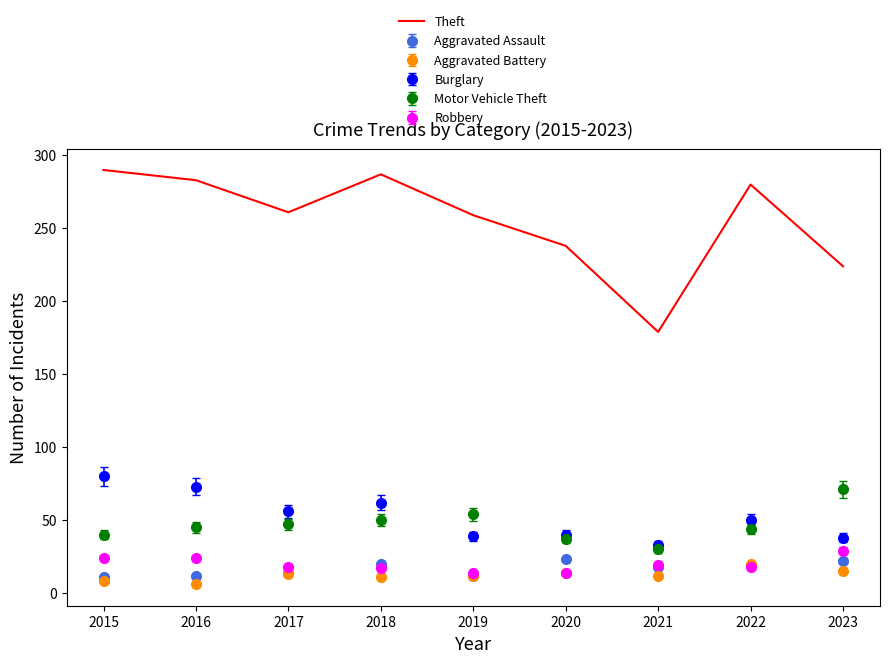

Which series has the widest spread of values?

Theft